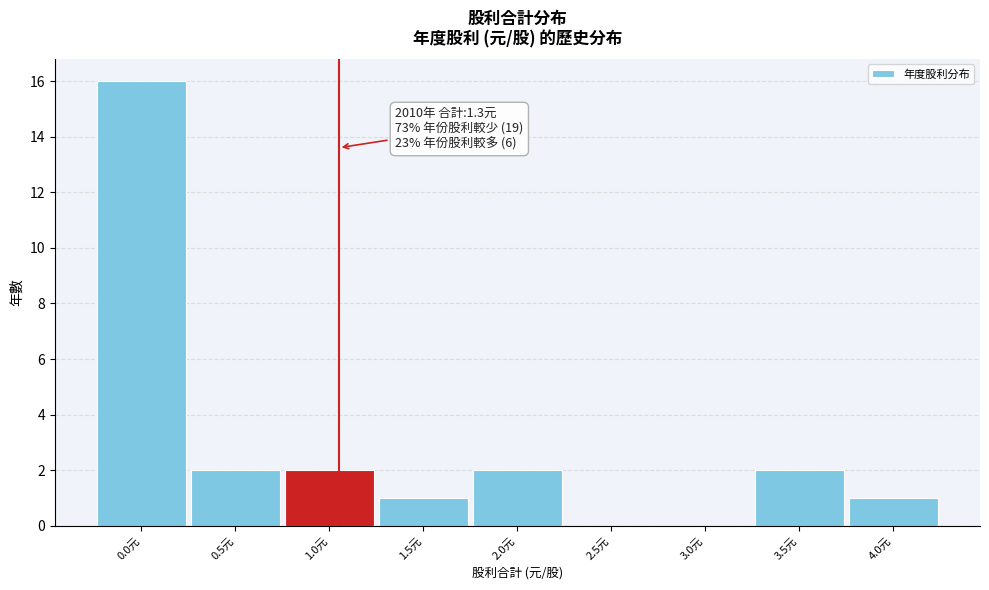

Reading left to right, list all the values displayed in this chart.

0.0元=16	0.5元=2	1.0元=2	1.5元=1	2.0元=2	2.5元=0	3.0元=0	3.5元=2	4.0元=1